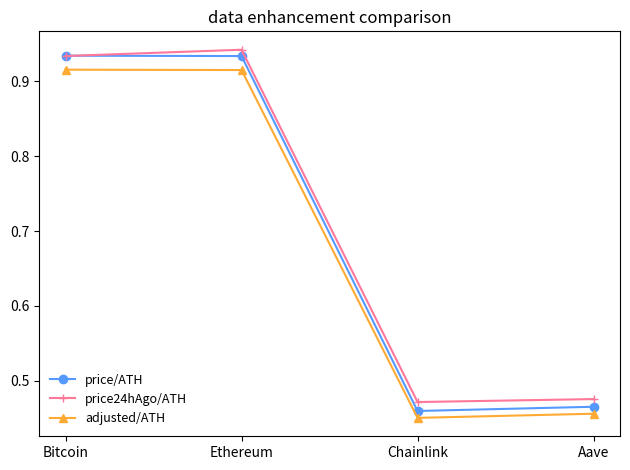

What is the total value across all series at Bitcoin?

2.8